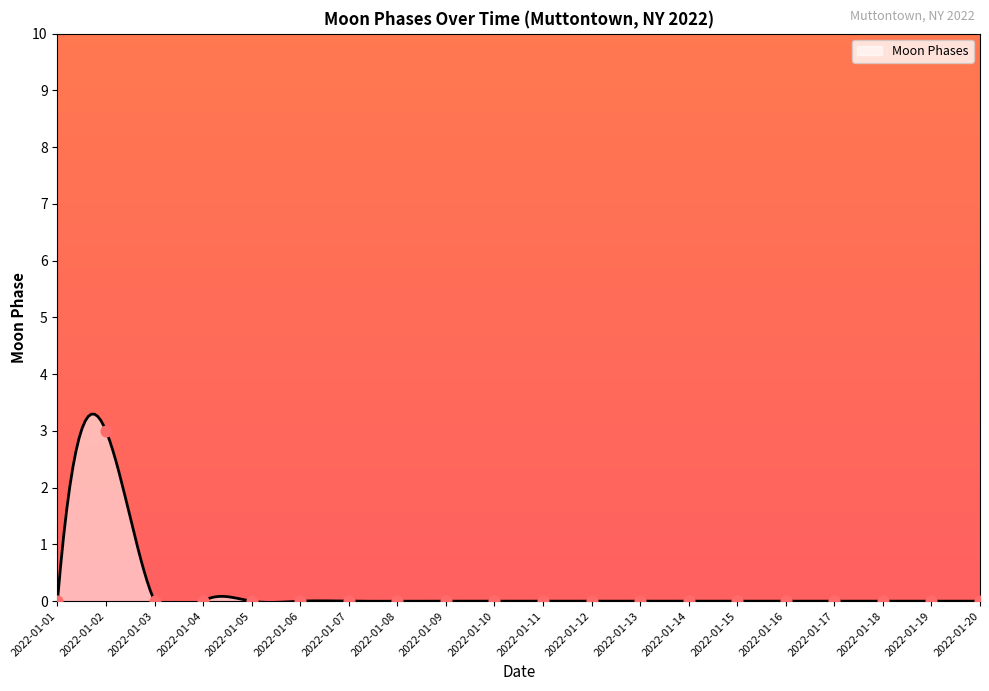

Between 2022-01-14 and 2022-01-05, which is larger?

2022-01-14